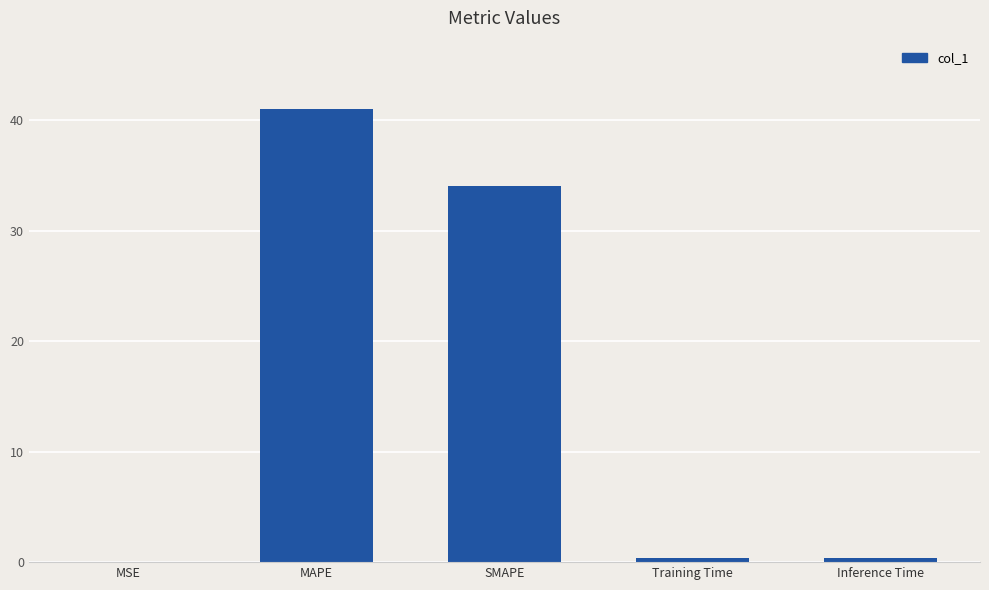

Which has a higher value, MSE or SMAPE?

SMAPE